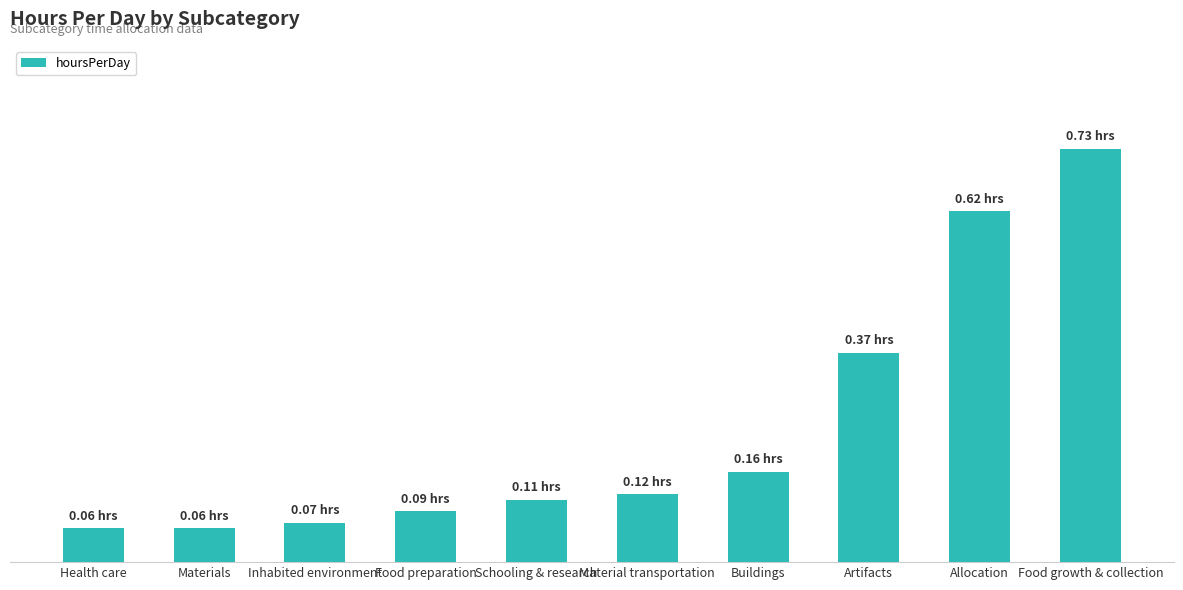

Reading left to right, what are all the values shown in this chart?

Health care=0.1	Materials=0.1	Inhabited environment=0.1	Food preparation=0.1	Schooling & research=0.1	Material transportation=0.1	Buildings=0.2	Artifacts=0.4	Allocation=0.6	Food growth & collection=0.7